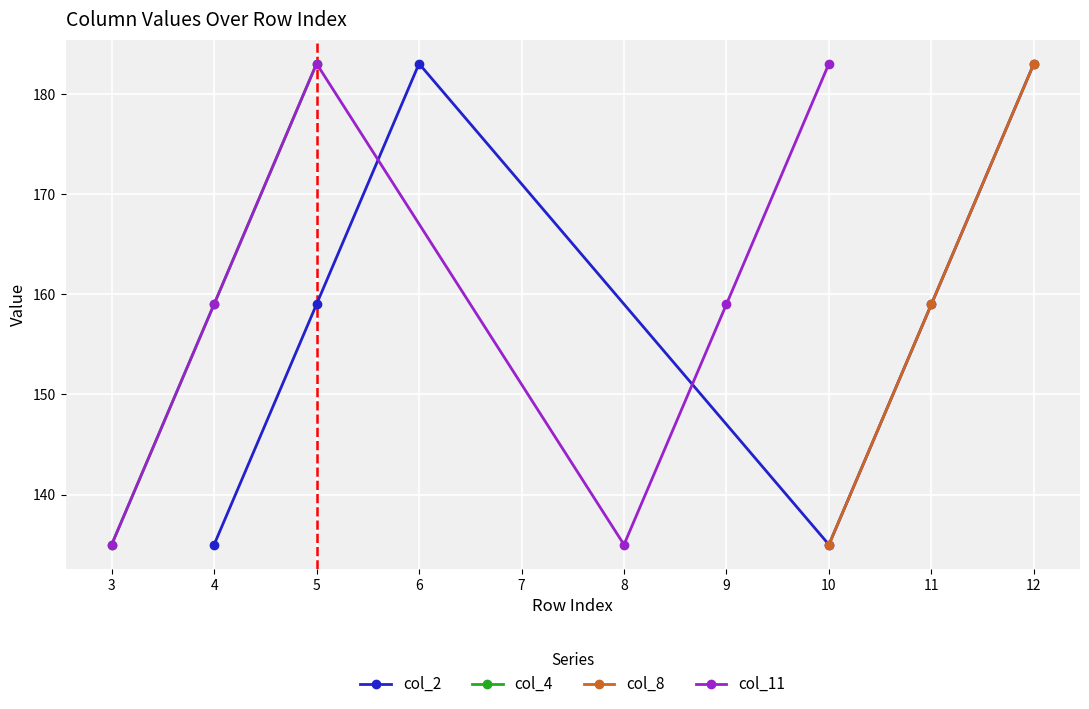

What is the maximum value shown in the chart?

183